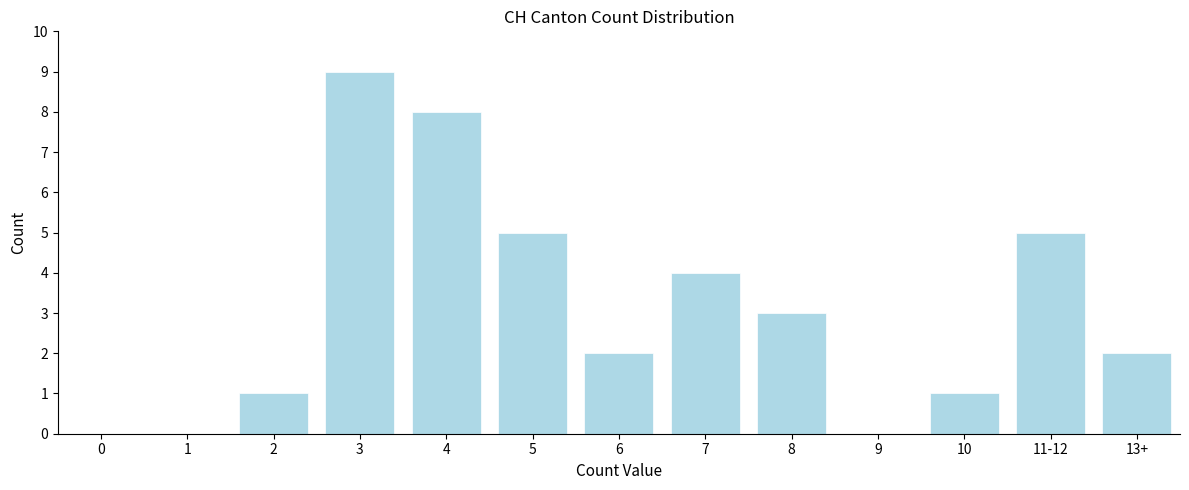

Reading left to right, transcribe all the data shown in this chart.

0=0	1=0	2=1	3=9	4=8	5=5	6=2	7=4	8=3	9=0	10=1	11-12=5	13+=2